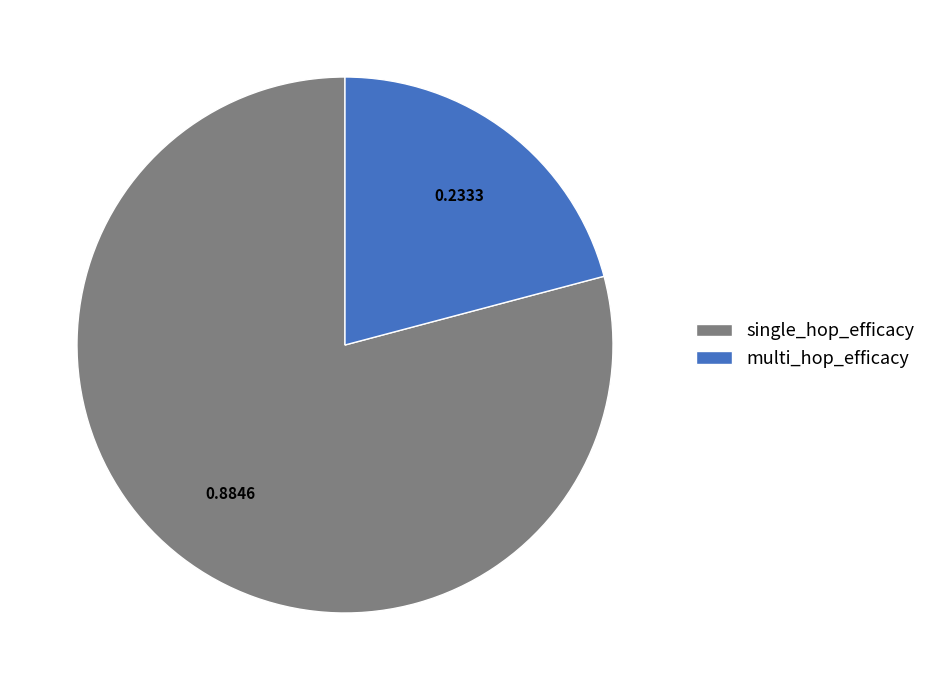

Is there any slice that represents more than half of the pie?

Yes